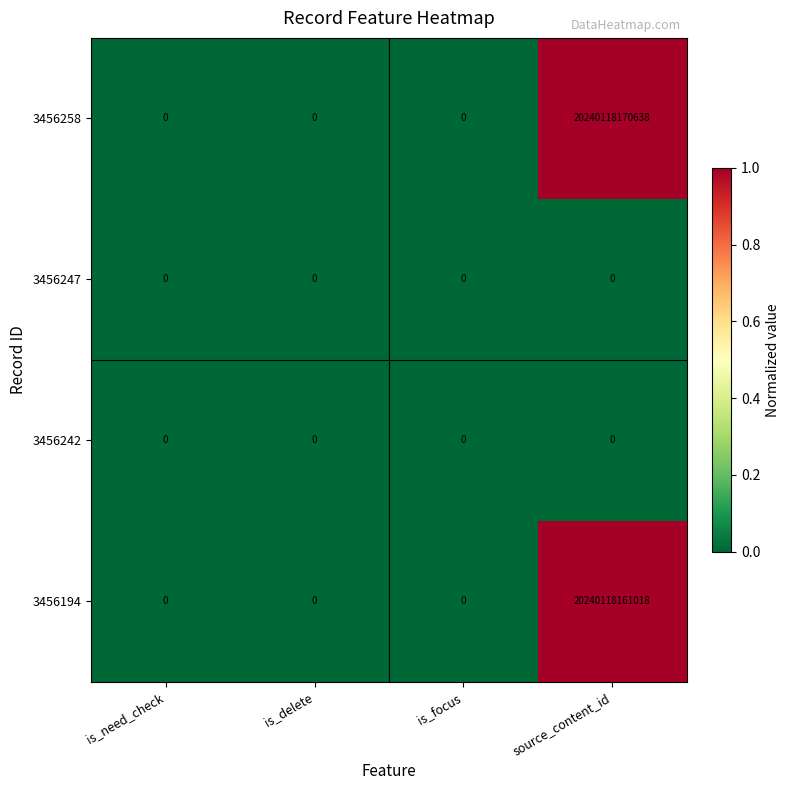

At which label does 3456258 reach its peak?

source_content_id